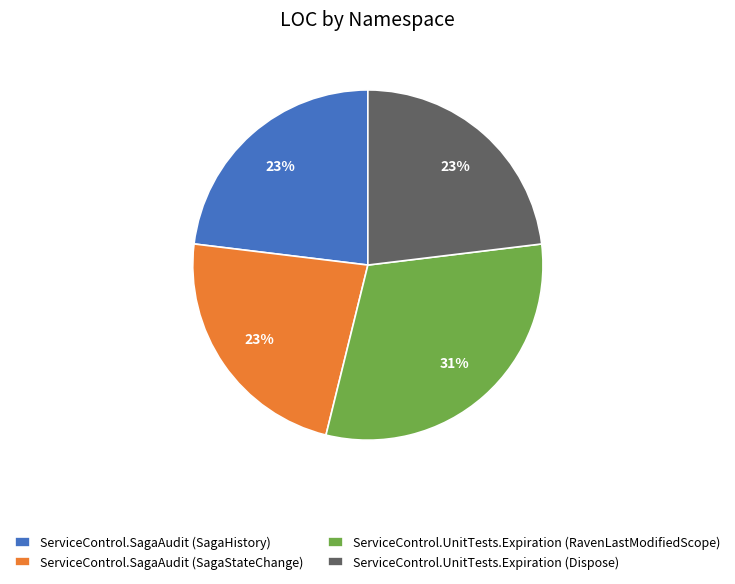

Which category has the biggest portion of the pie?

ServiceControl.UnitTests.Expiration (RavenLastModifiedScope)